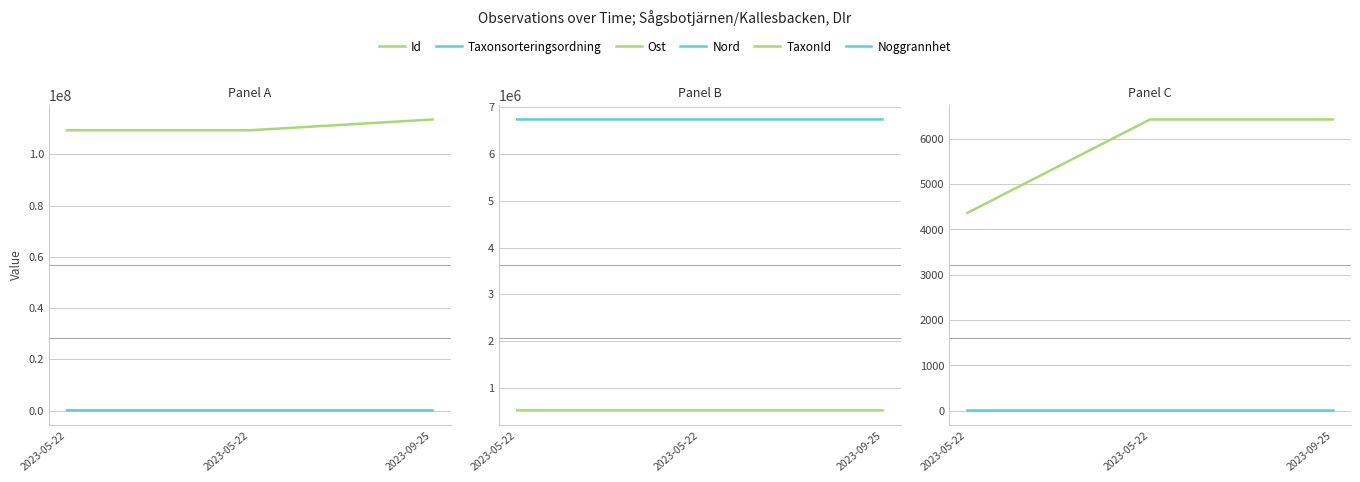

What is the label of the 1st point from the left?

2023-05-22